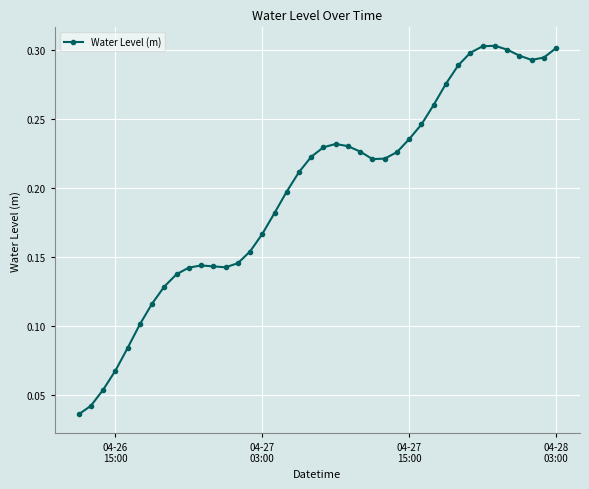

What is the sum of all values?

7.9